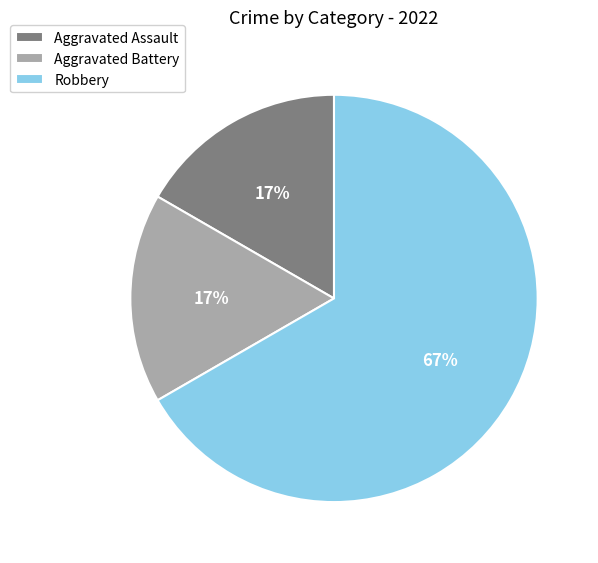

Which slice is the largest?

Robbery